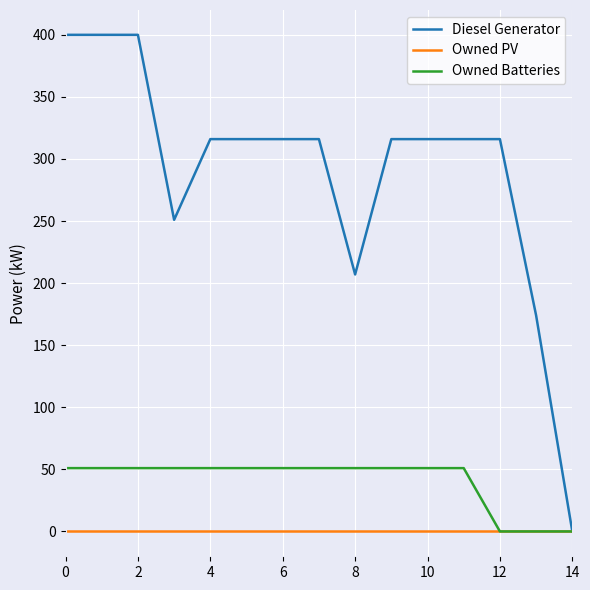

Rank the series by their maximum value, from highest to lowest.

Diesel Generator, Owned Batteries, Owned PV